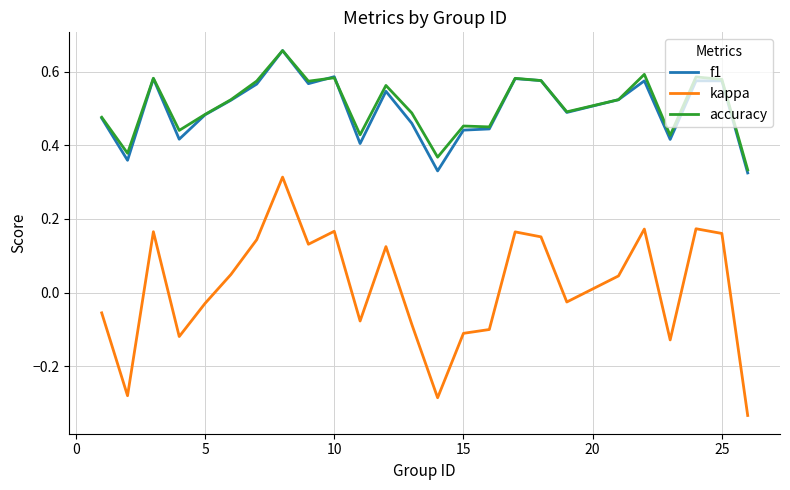

Which series has the widest spread of values?

kappa